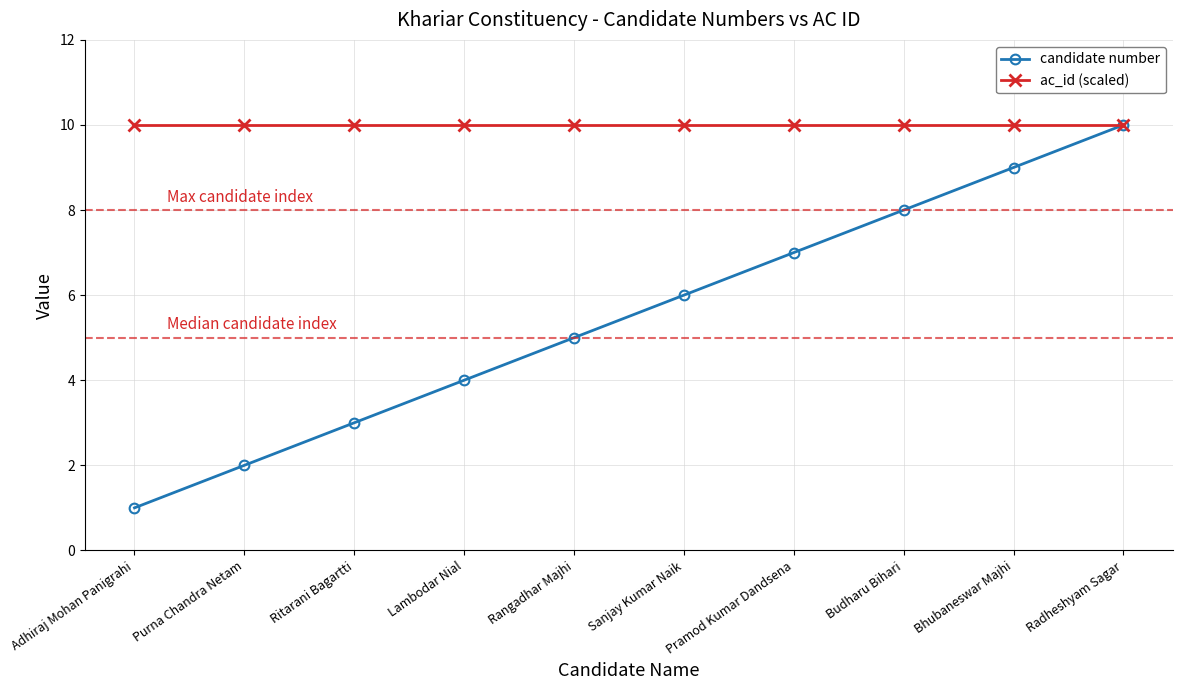

Does the chart have visible grid lines?

Yes